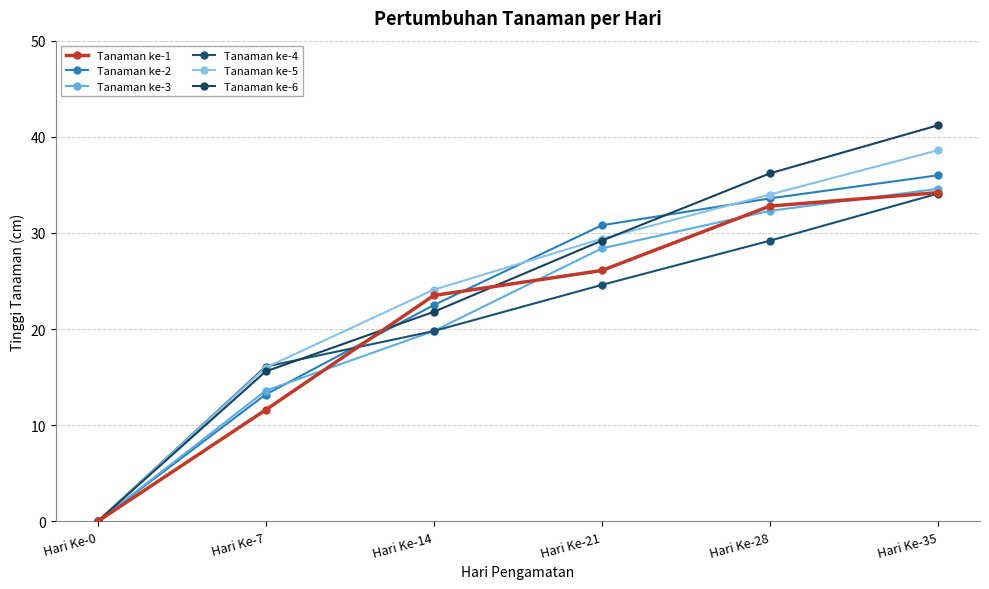

Between Hari Ke-28 and Hari Ke-35, which series saw the biggest shift?

Tanaman ke-6